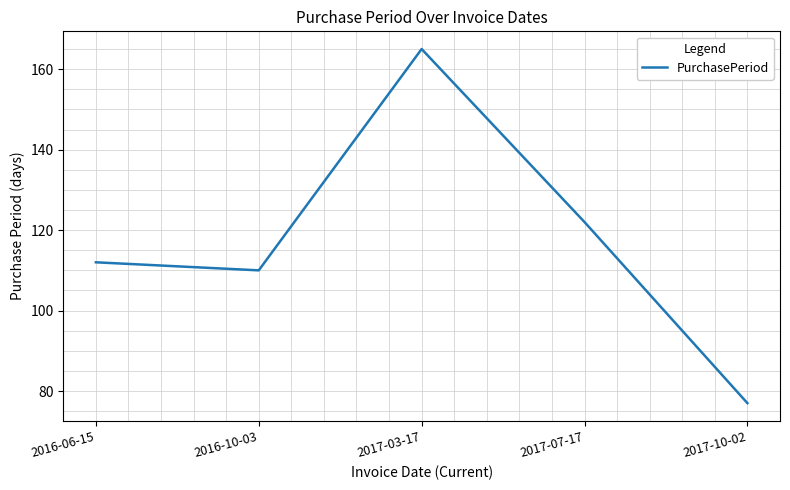

What is the difference between the maximum and minimum values?

88